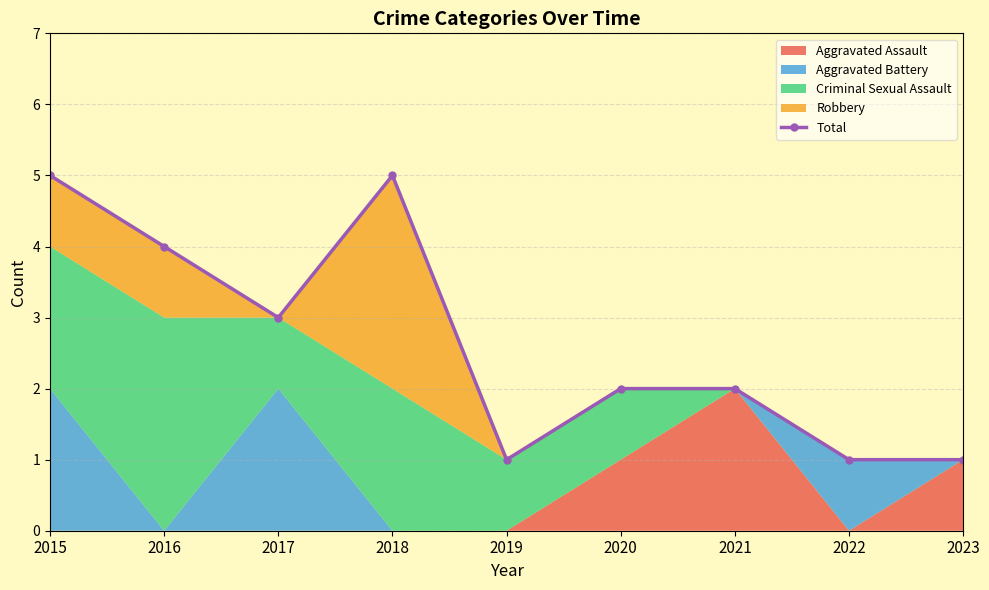

List the labels in order of value, smallest first.

2019, 2022, 2023, 2020, 2021, 2017, 2016, 2015, 2018